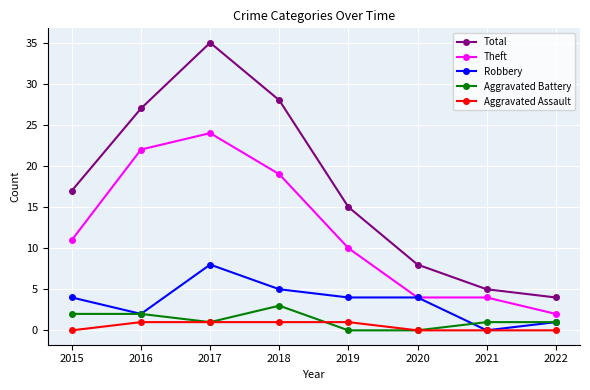

How many distinct data groups are displayed?

5